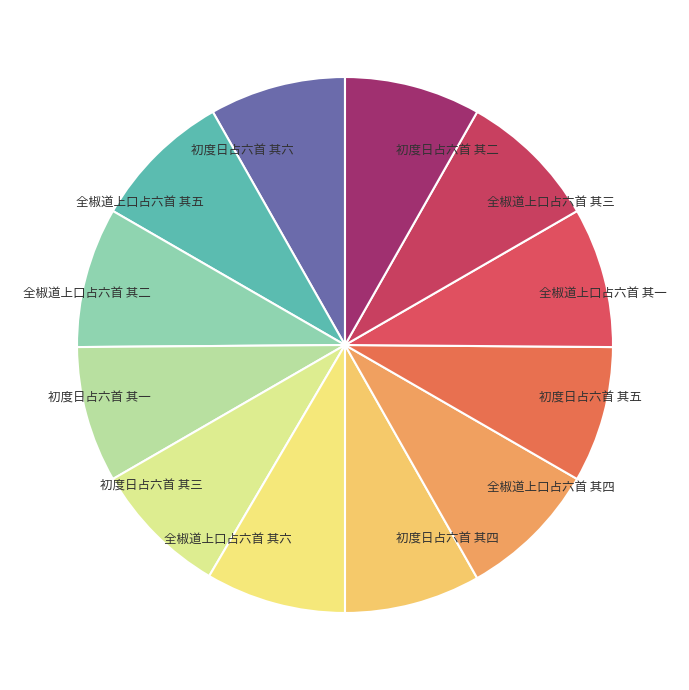

True or false: 初度日占六首 其四 accounts for 15% of the total.

False